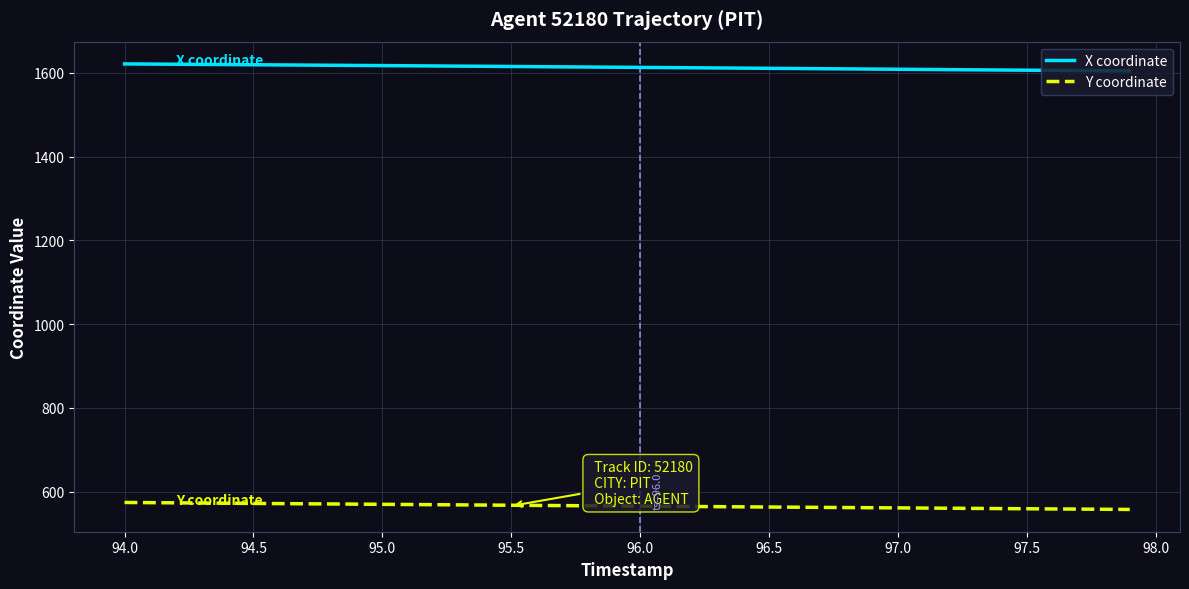

True or false: X coordinate and Y coordinate intersect in this chart.

False